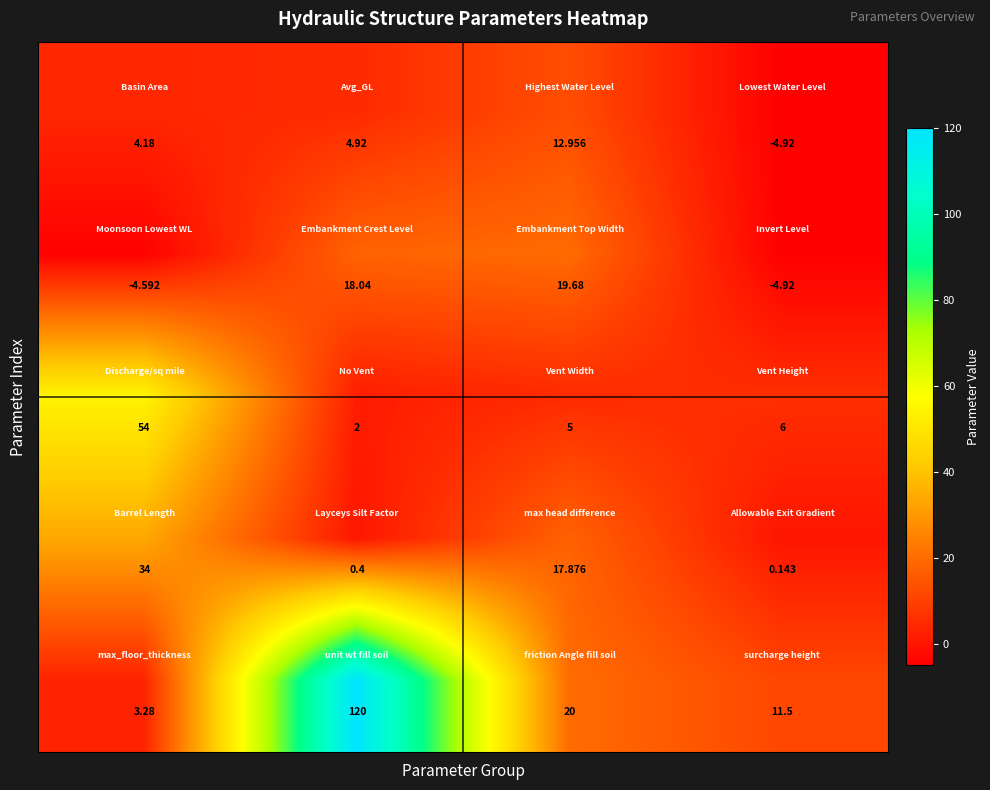

How many categories are shown in the chart?

4